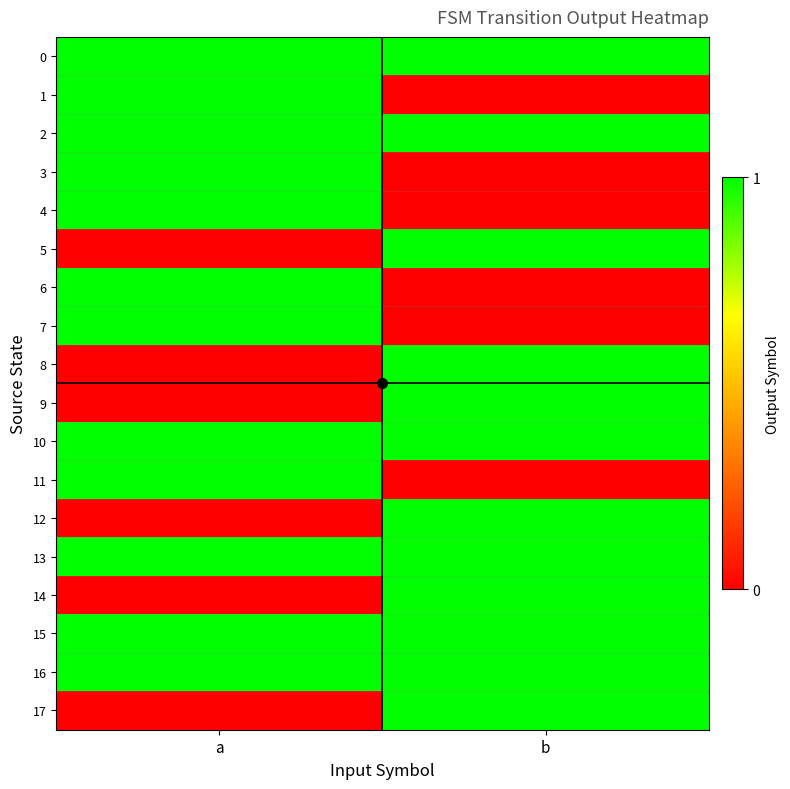

Count the number of data series in this chart.

18